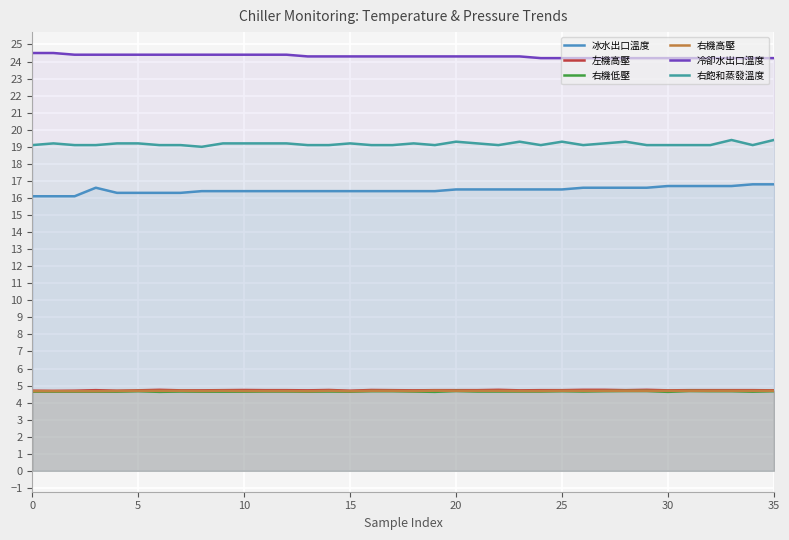

Which has a higher value, 16 or 21?

21